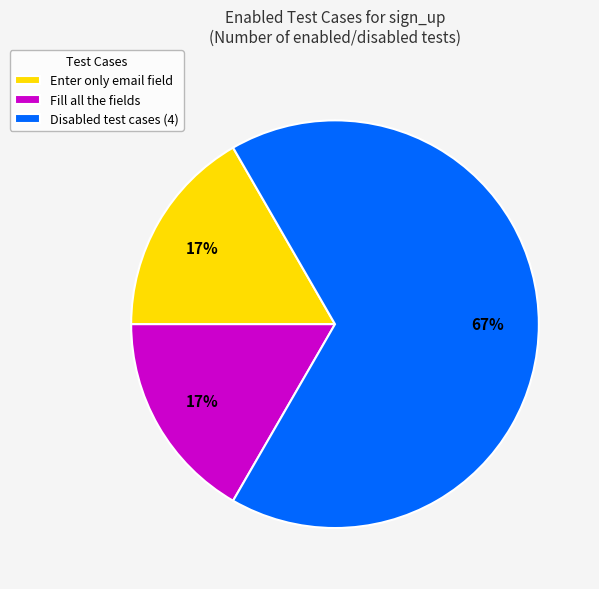

Count the number of slices in the pie.

3